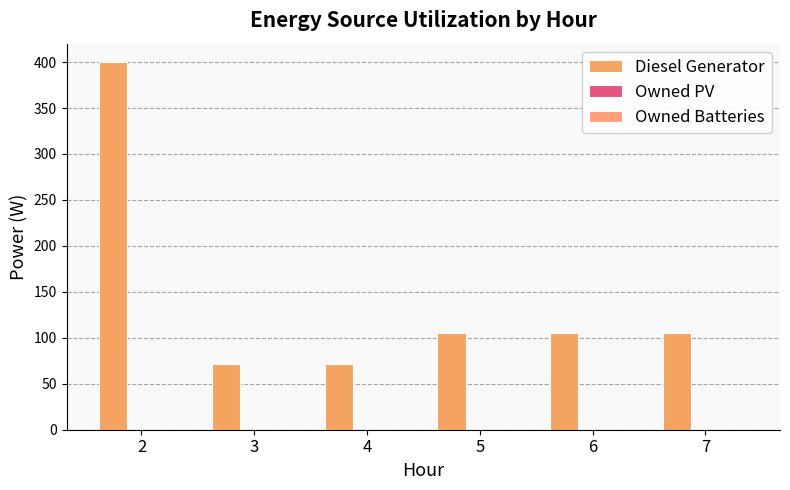

Count the number of categories in the chart.

6